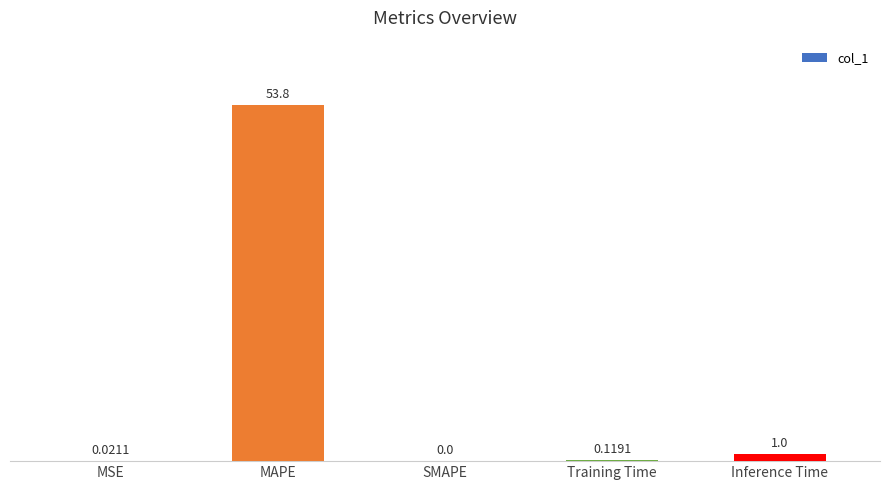

Where is the data nearest to the value 26?

Inference Time